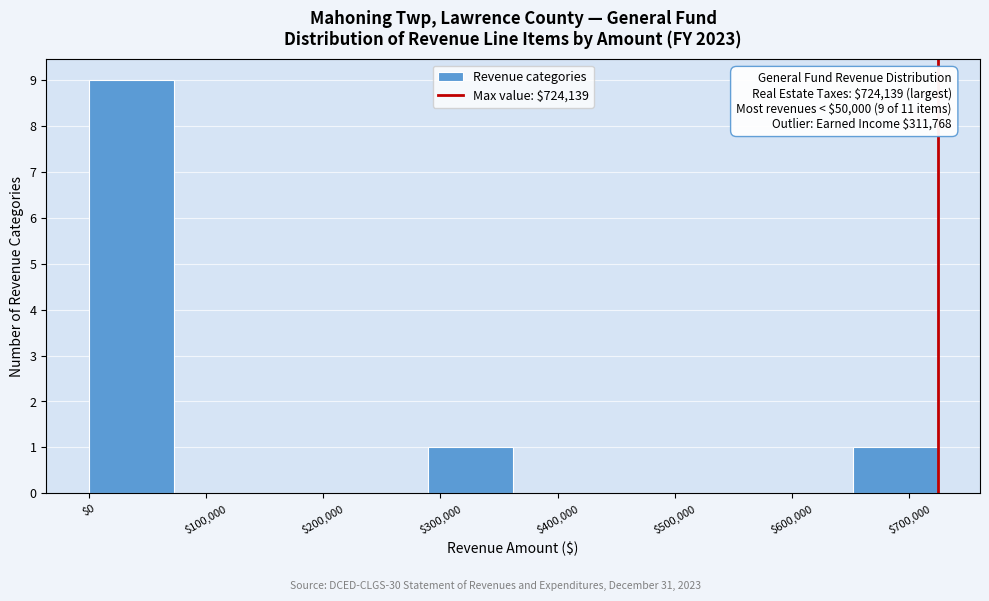

Which range on the x-axis has the tallest bar?

0 to 70000